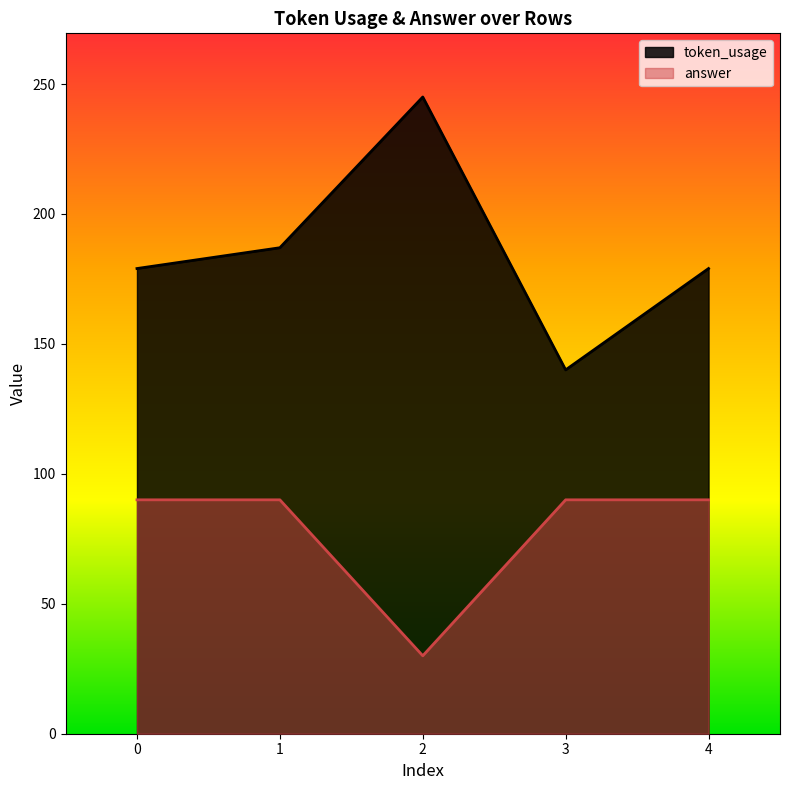

Between 1 and 0, which is larger?

1